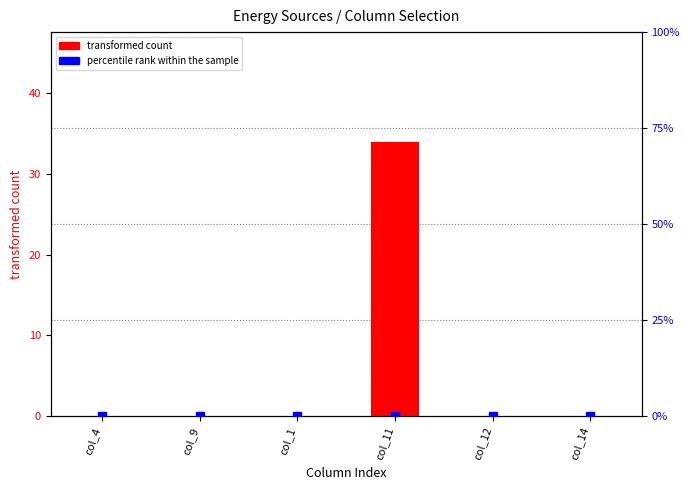

What position from the left is col_1?

3